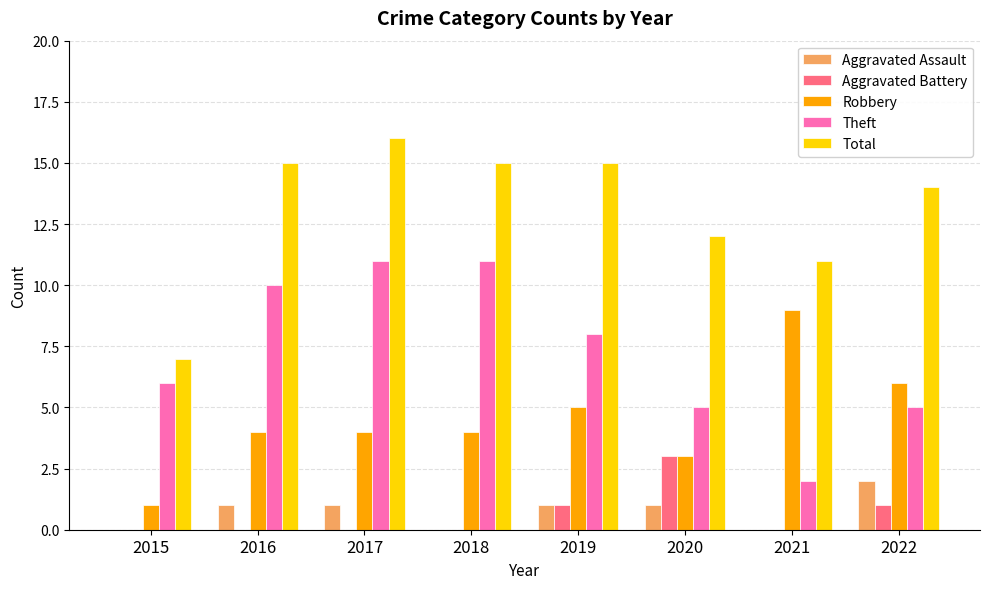

How many data points does each series have?

8